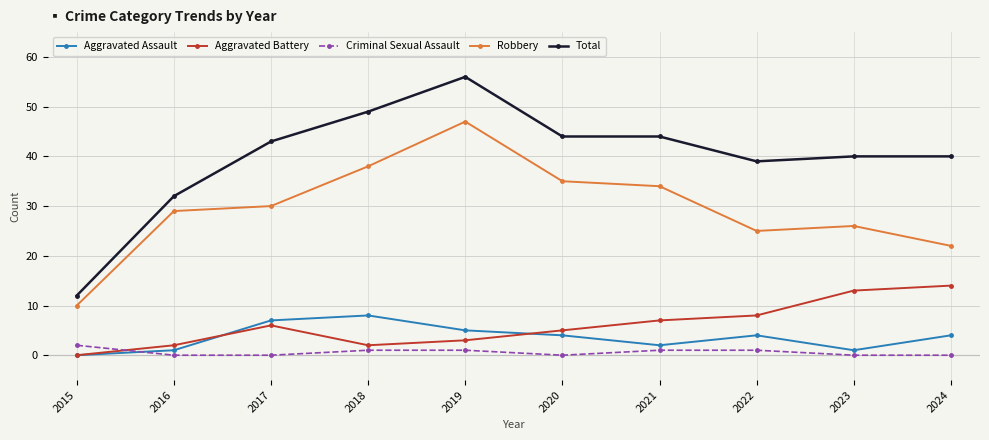

What is the difference between the second highest and second lowest values in the Aggravated Assault series?

6